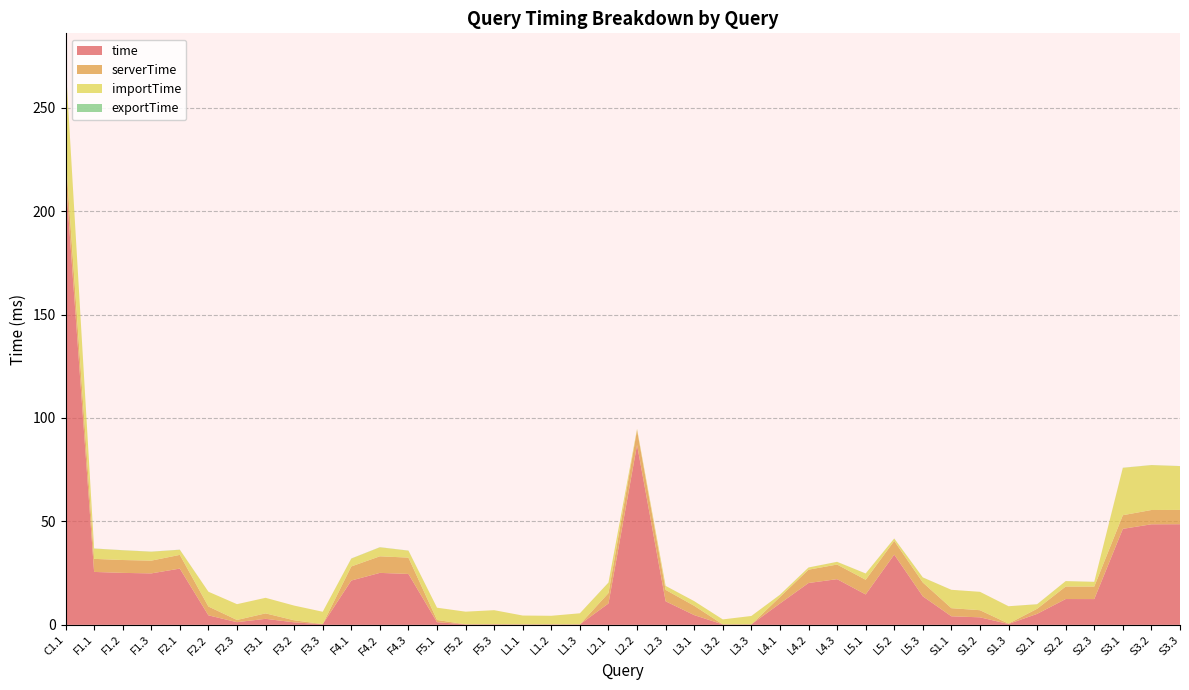

Reading left to right, transcribe all the data shown in this chart.

time: C1.1=217.3	F1.1=25.6	F1.2=25.1	F1.3=24.9	F2.1=27.2	F2.2=4.6	F2.3=1.3	F3.1=2.9	F3.2=1.2	F3.3=0.3	F4.1=21.4	F4.2=25.1	F4.3=24.6	F5.1=1.3	F5.2=0.2	F5.3=0.2	L1.1=0.2	L1.2=0.2	L1.3=0.2	L2.1=10.3	L2.2=87.0	L2.3=11.4	L3.1=4.7	L3.2=0.2	L3.3=0.2	L4.1=10.3	L4.2=20.2	L4.3=22.1	L5.1=14.7	L5.2=33.9	L5.3=13.8	S1.1=4.1	S1.2=3.6	S1.3=0.4	S2.1=5.3	S2.2=12.5	S2.3=12.4	S3.1=46.4	S3.2=48.6	S3.3=48.6
serverTime: C1.1=10.3	F1.1=6.3	F1.2=6.2	F1.3=6.2	F2.1=6.6	F2.2=4.3	F2.3=1.1	F3.1=2.6	F3.2=1.0	F3.3=0.1	F4.1=6.8	F4.2=8.0	F4.3=7.9	F5.1=1.1	F5.2=0.0	F5.3=0.1	L1.1=0.0	L1.2=0.0	L1.3=0.0	L2.1=5.0	L2.2=7.2	L2.3=5.5	L3.1=4.5	L3.2=0.0	L3.3=0.0	L4.1=3.1	L4.2=6.4	L4.3=7.1	L5.1=7.1	L5.2=6.6	L5.3=6.7	S1.1=3.9	S1.2=3.4	S1.3=0.2	S2.1=2.5	S2.2=6.1	S2.3=6.1	S3.1=6.6	S3.2=6.9	S3.3=6.9
importTime: C1.1=44.7	F1.1=5.0	F1.2=4.7	F1.3=4.3	F2.1=2.5	F2.2=7.1	F2.3=7.6	F3.1=7.5	F3.2=7.1	F3.3=5.9	F4.1=3.8	F4.2=4.3	F4.3=3.4	F5.1=5.9	F5.2=6.1	F5.3=6.8	L1.1=4.3	L1.2=4.1	L1.3=5.3	L2.1=5.1	L2.2=0.5	L2.3=1.9	L3.1=2.3	L3.2=2.4	L3.3=4.1	L4.1=1.1	L4.2=1.0	L4.3=1.3	L5.1=3.0	L5.2=1.1	L5.3=2.5	S1.1=8.9	S1.2=8.9	S1.3=8.4	S2.1=2.2	S2.2=2.6	S2.3=2.3	S3.1=22.9	S3.2=21.7	S3.3=21.2
exportTime: C1.1=0.1	F1.1=0.1	F1.2=0.0	F1.3=0.0	F2.1=0.1	F2.2=0.0	F2.3=0.0	F3.1=0.0	F3.2=0.0	F3.3=0.0	F4.1=0.1	F4.2=0.1	F4.3=0.0	F5.1=0.0	F5.2=0.0	F5.3=0.0	L1.1=0.0	L1.2=0.0	L1.3=0.0	L2.1=0.0	L2.2=0.0	L2.3=0.0	L3.1=0.0	L3.2=0.0	L3.3=0.0	L4.1=0.0	L4.2=0.0	L4.3=0.0	L5.1=0.0	L5.2=0.0	L5.3=0.0	S1.1=0.0	S1.2=0.0	S1.3=0.0	S2.1=0.0	S2.2=0.0	S2.3=0.0	S3.1=0.0	S3.2=0.0	S3.3=0.0